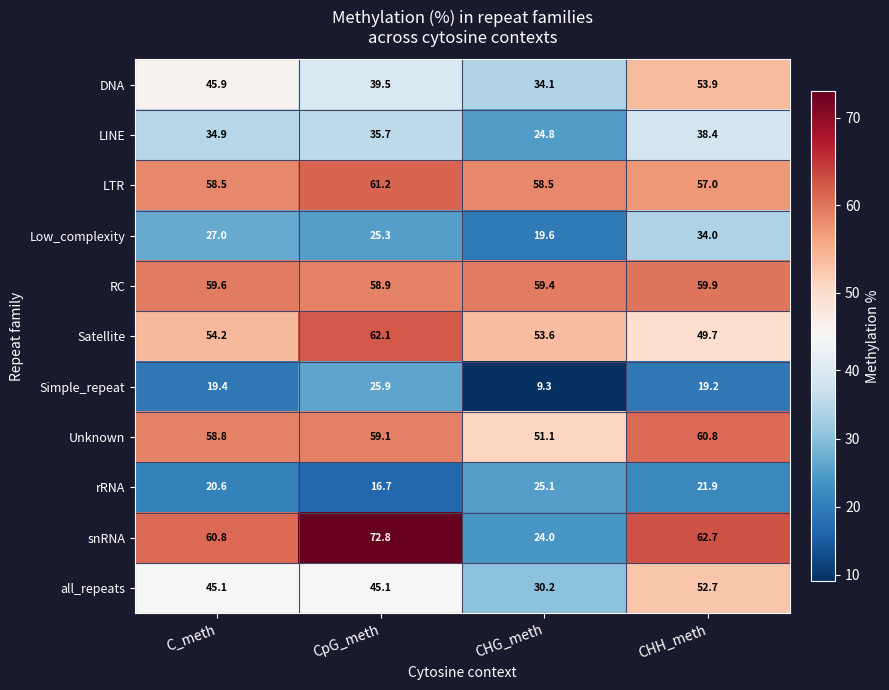

The value of snRNA at CHG_meth is 36.9. True or false?

False